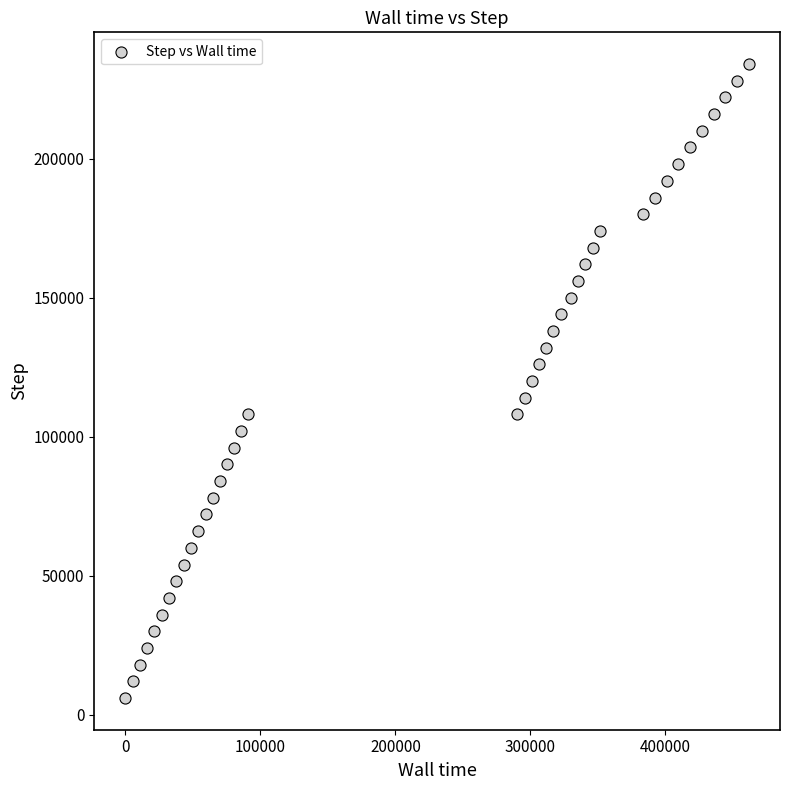

What is the range of Y values (max minus min)?

228000